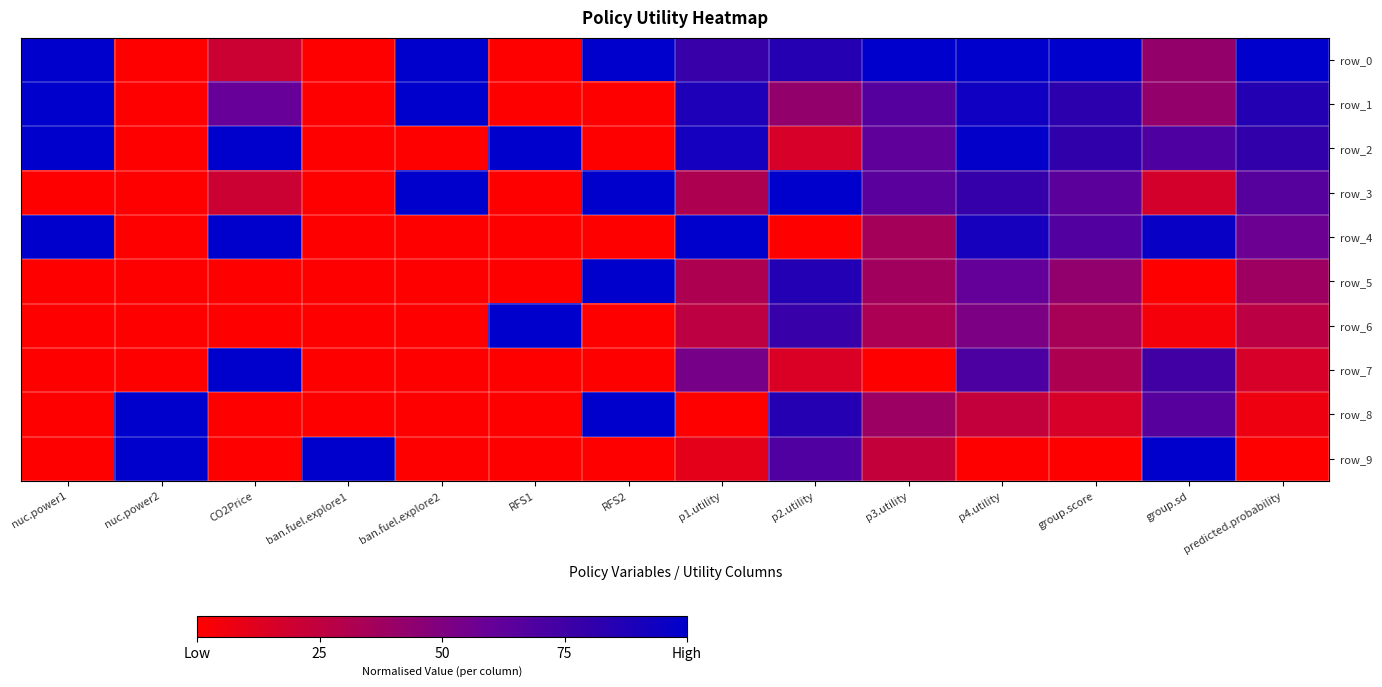

Which series has the widest spread of values?

row_0